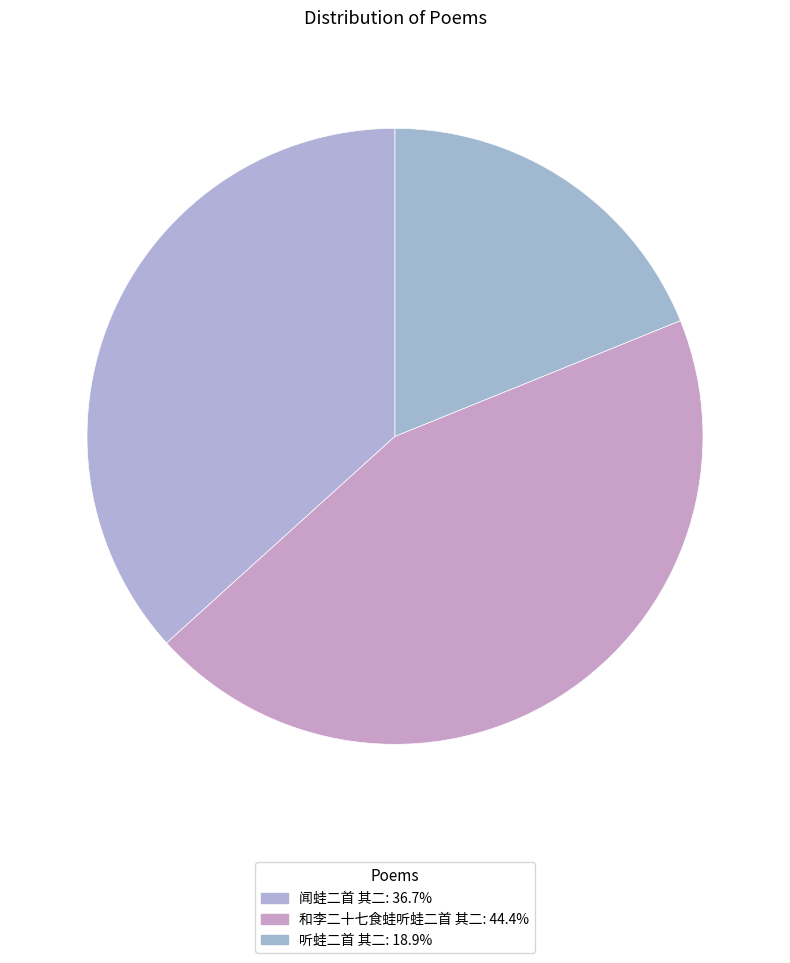

To the nearest percent, what is the difference between the largest and smallest slice percentages?

26%